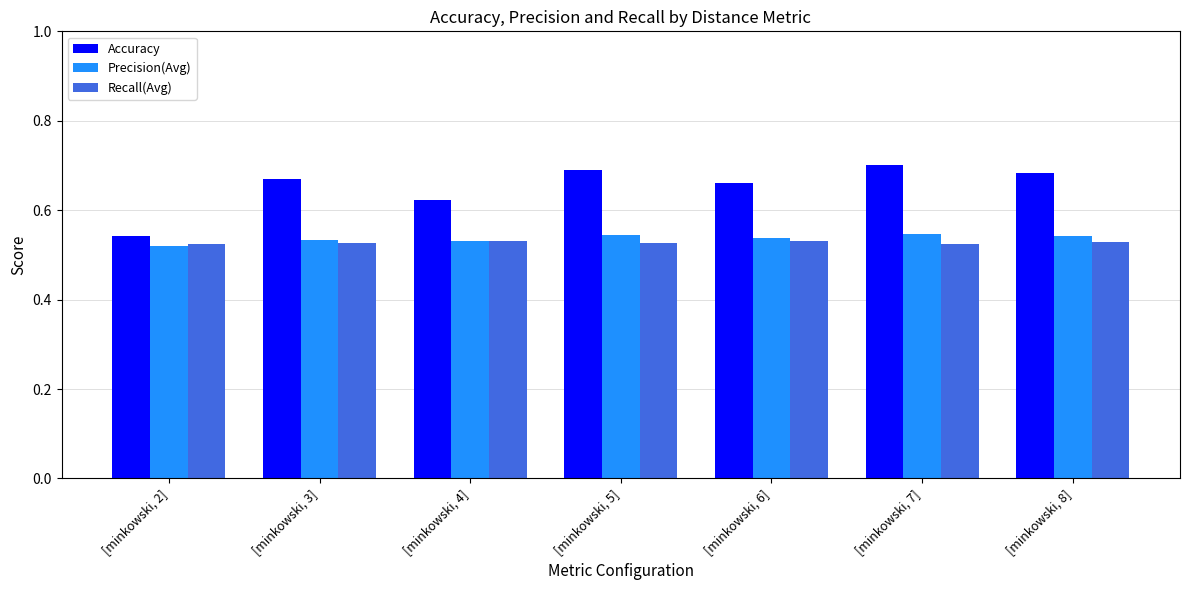

Rank the categories by Recall(Avg) value from lowest to highest.

[minkowski, 7], [minkowski, 2], [minkowski, 3], [minkowski, 5], [minkowski, 8], [minkowski, 4], [minkowski, 6]